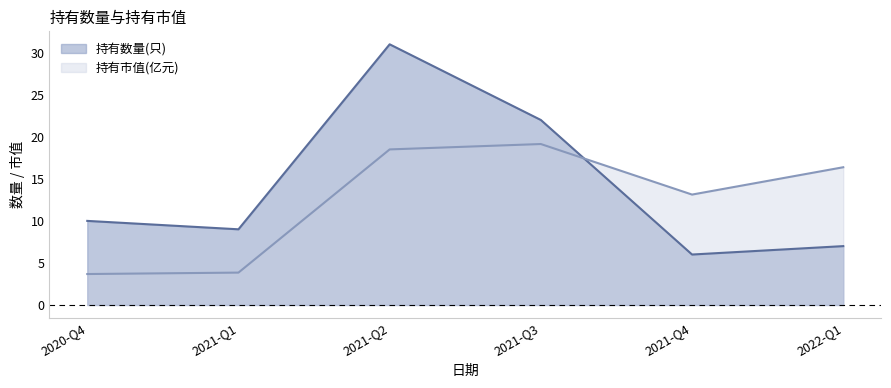

How many values in the 持有市值(亿元) series exceed 16?

3